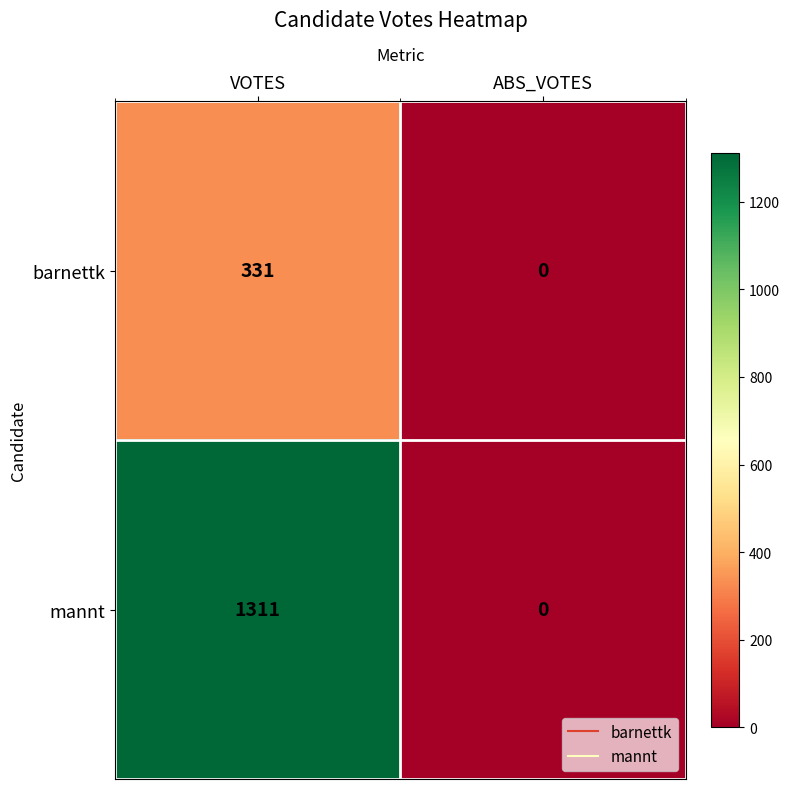

Count the number of categories in the chart.

2